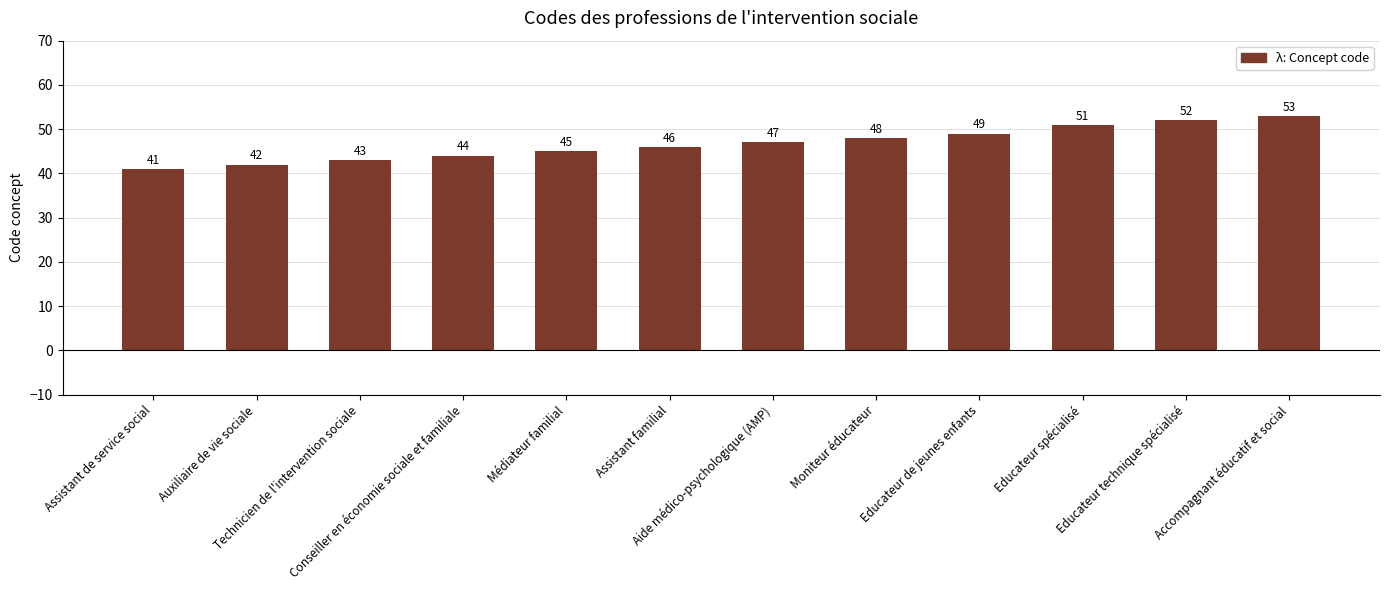

True or false: the data shows 44 at Conseiller en économie sociale et familiale.

True